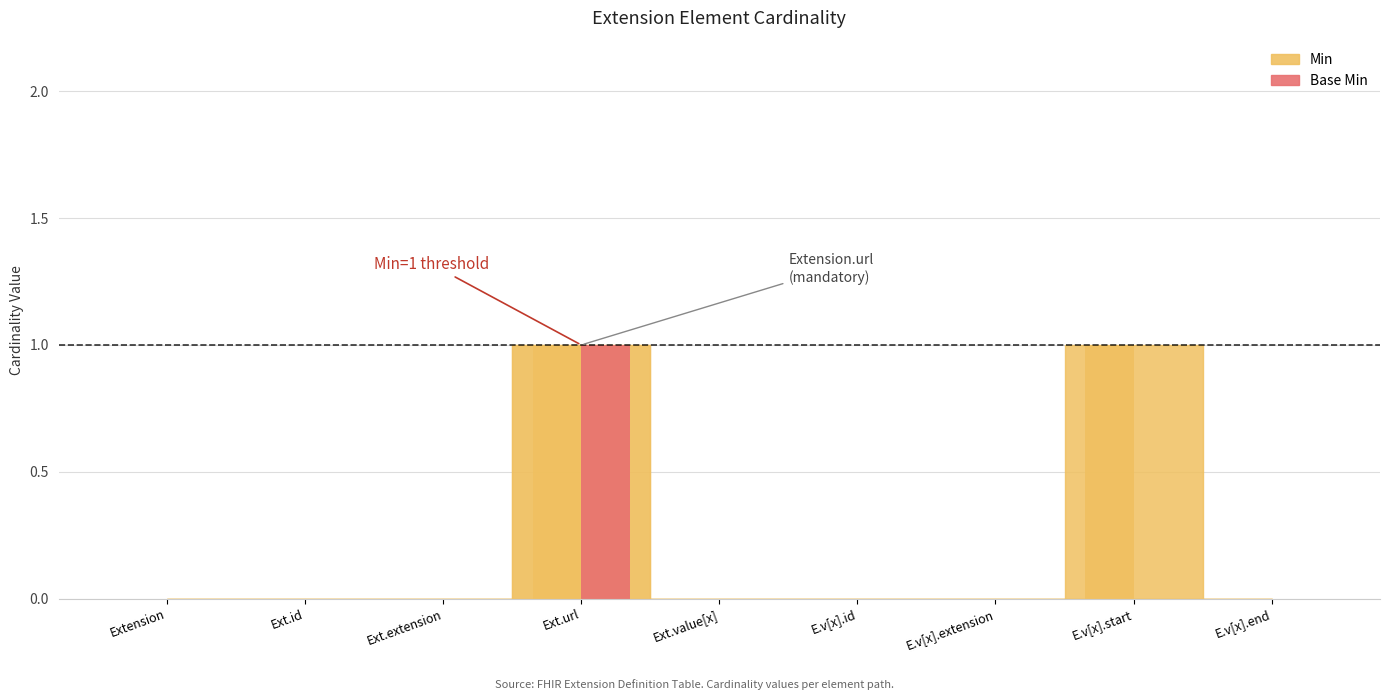

How many Base Min values are between 0 and 1?

9